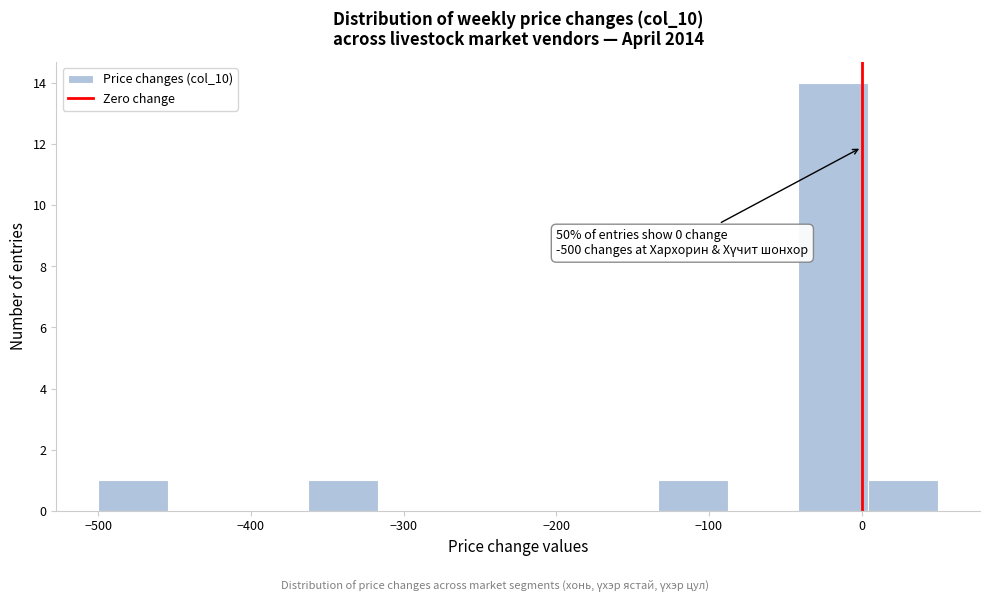

Over which range of the x-axis is the bar tallest?

-40 to 0